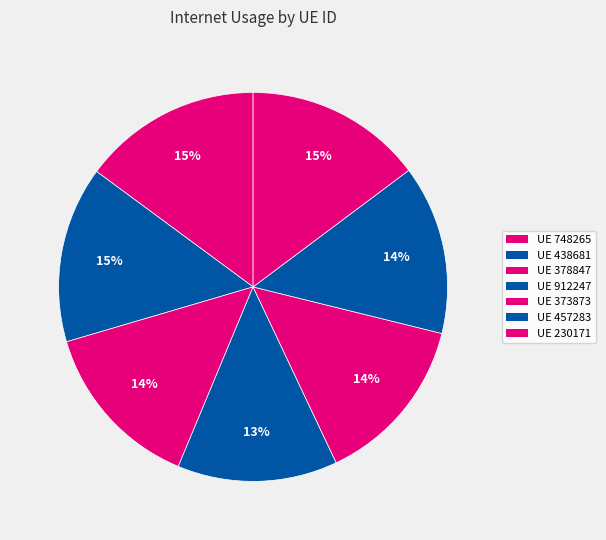

Does any single category account for the majority?

No